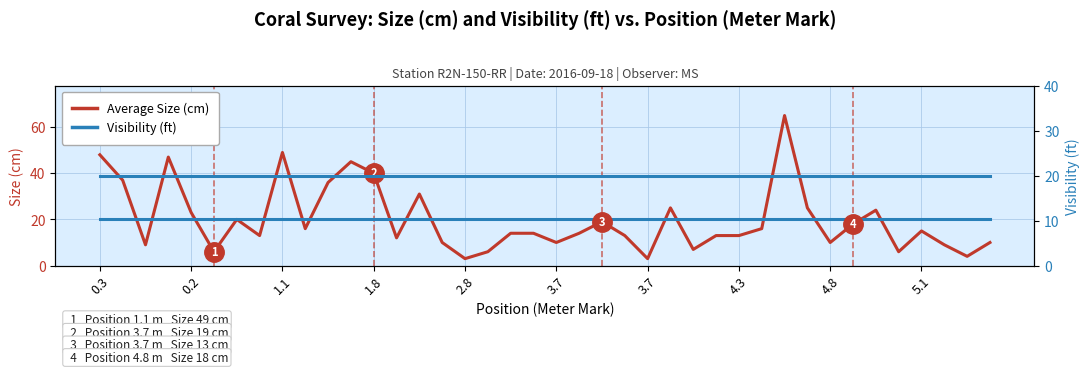

Which series has the largest total across all categories?

Visibility (ft)